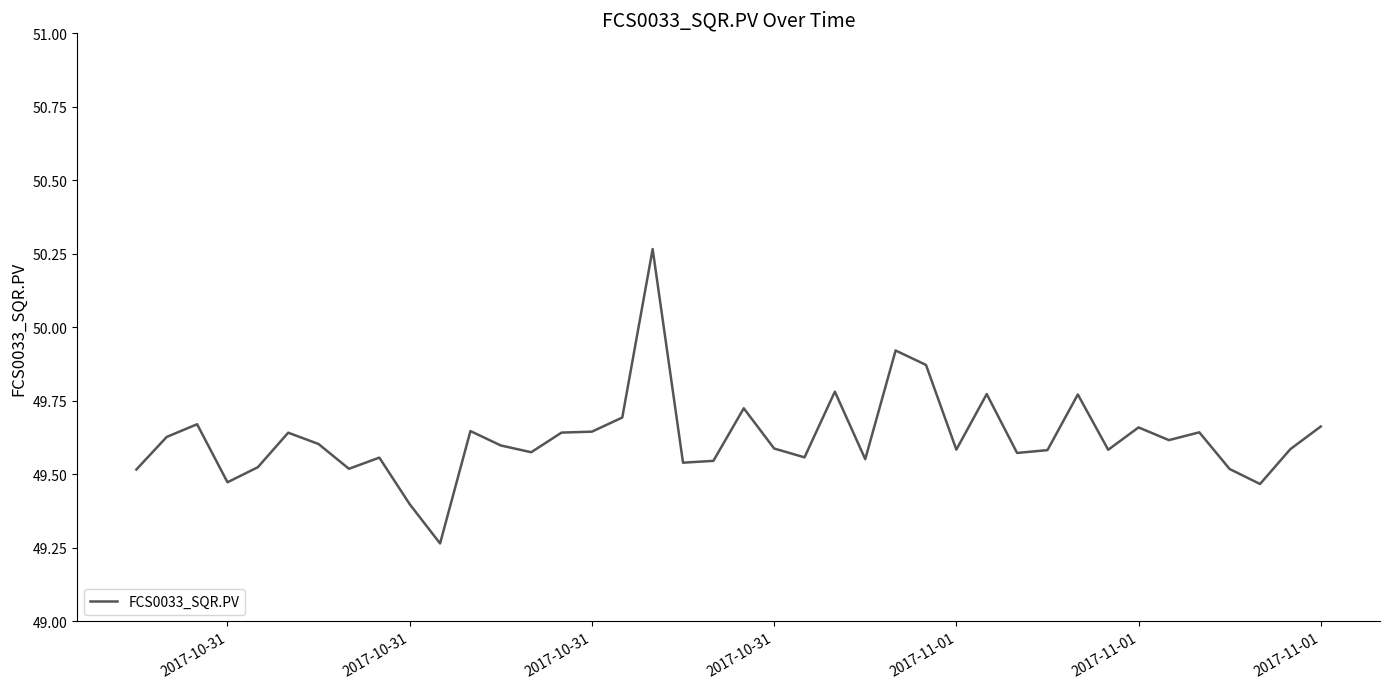

True or false: the data has more than 0 interior local peaks.

True